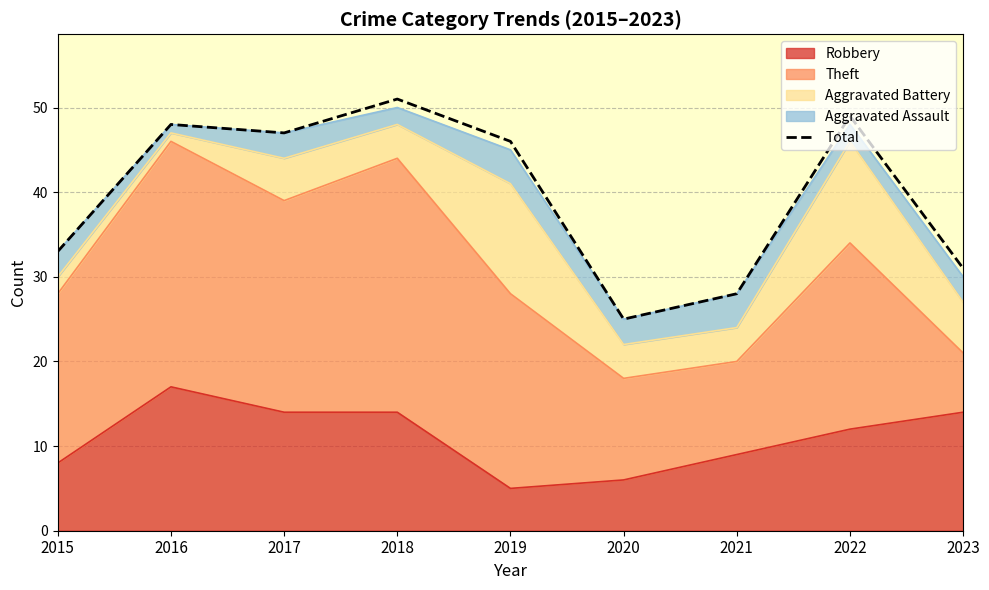

What is the value of the 2nd point from the left?

48